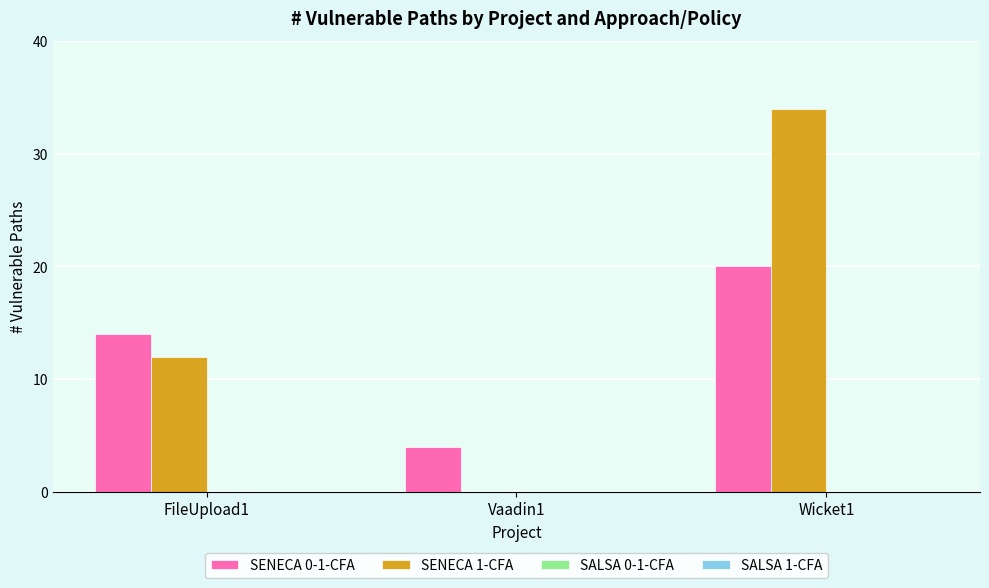

Is the value of SENECA 1-CFA at FileUpload1 greater than the value of SENECA 0-1-CFA at Wicket1?

No